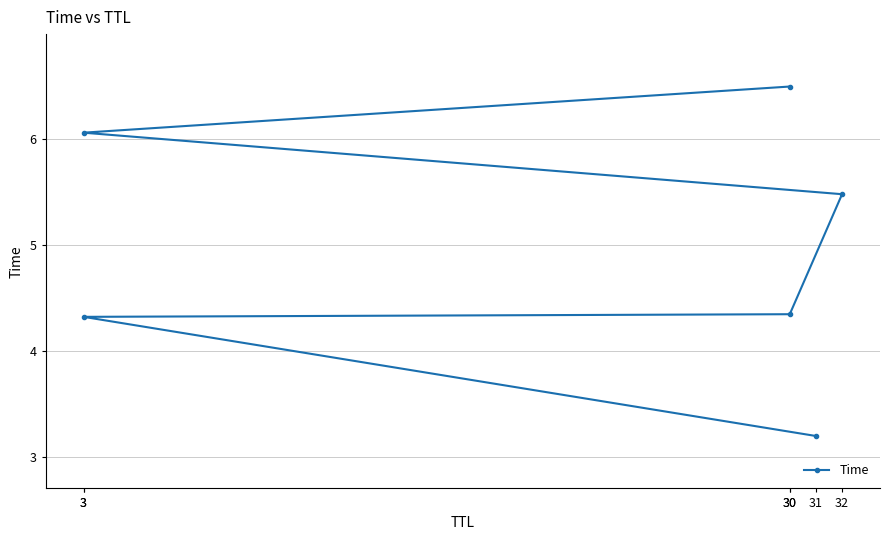

Is it true that the value at 31 is 3.2?

True